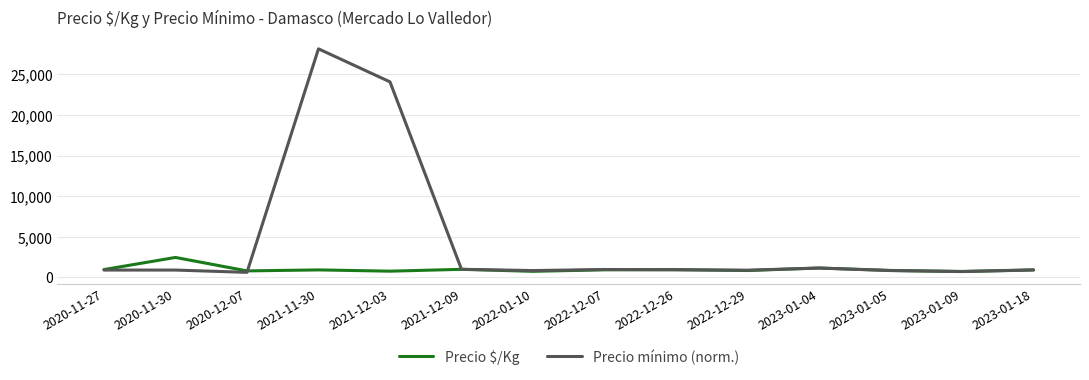

Rank the series by their average value, from highest to lowest.

Precio mínimo (norm.), Precio $/Kg